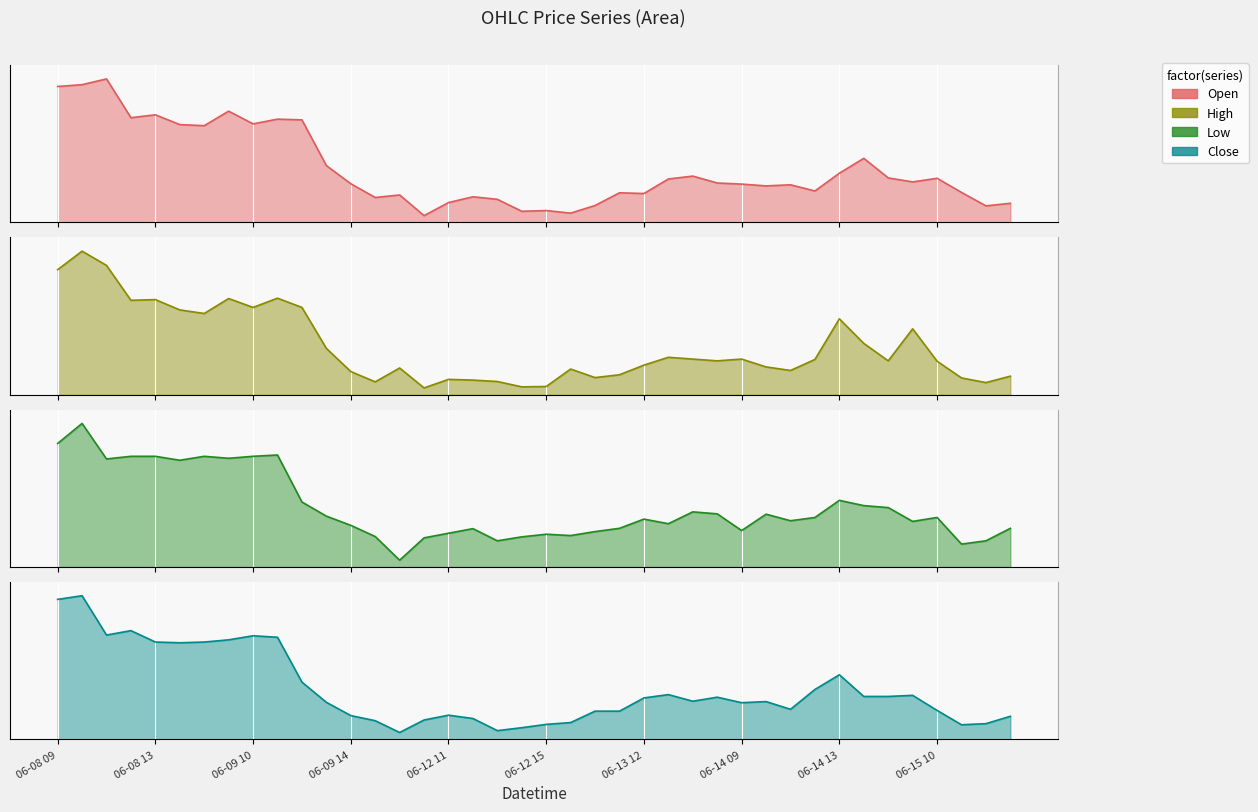

At how many categories does at least one series exceed 692?

6